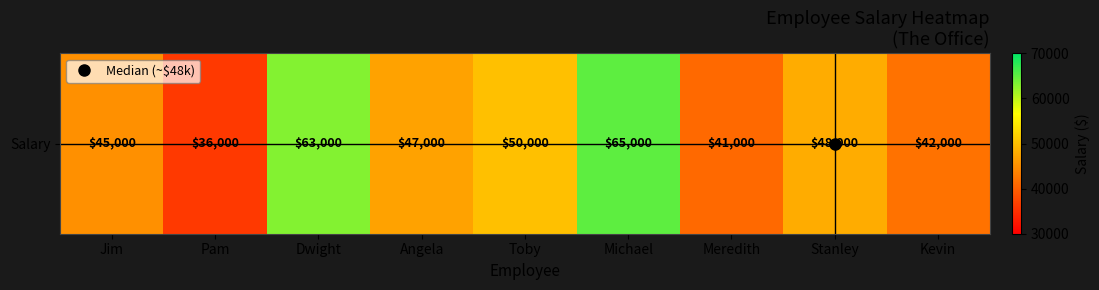

What is the change in value from Jim to Pam?

-9000